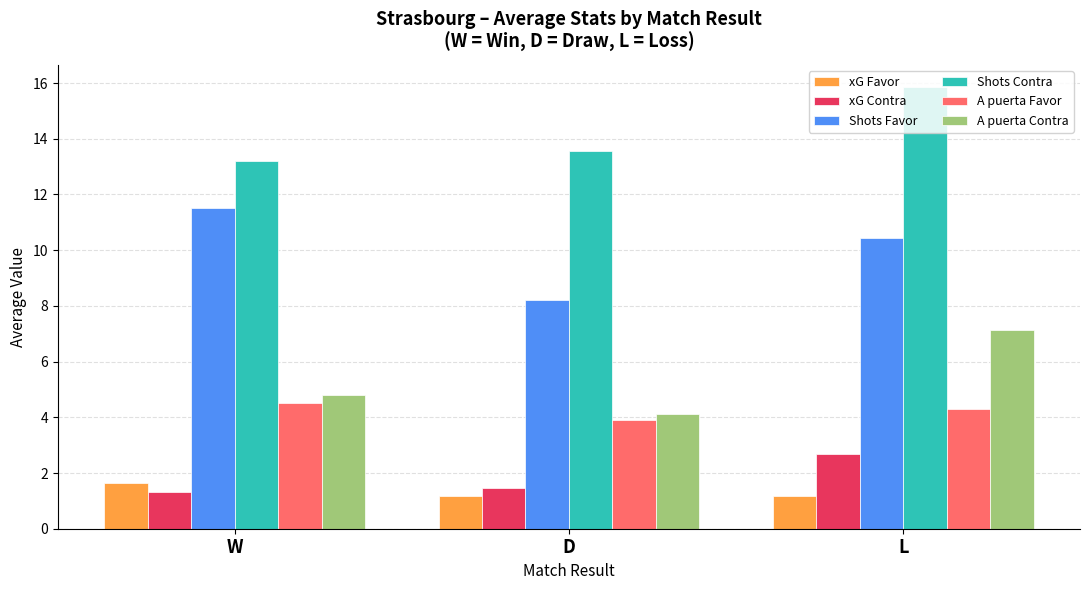

What are all the series names shown in the legend?

xG Favor, xG Contra, Shots Favor, Shots Contra, A puerta Favor, A puerta Contra